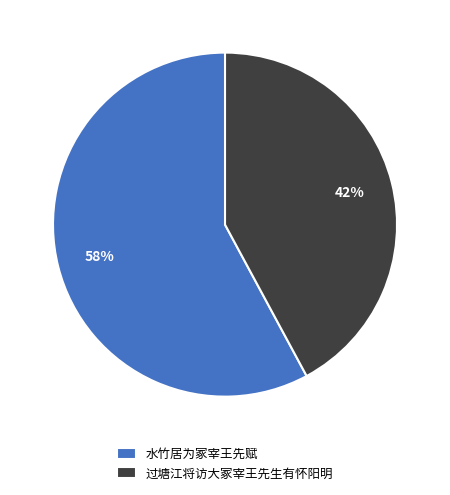

To the nearest percent, what is the average slice percentage?

50%